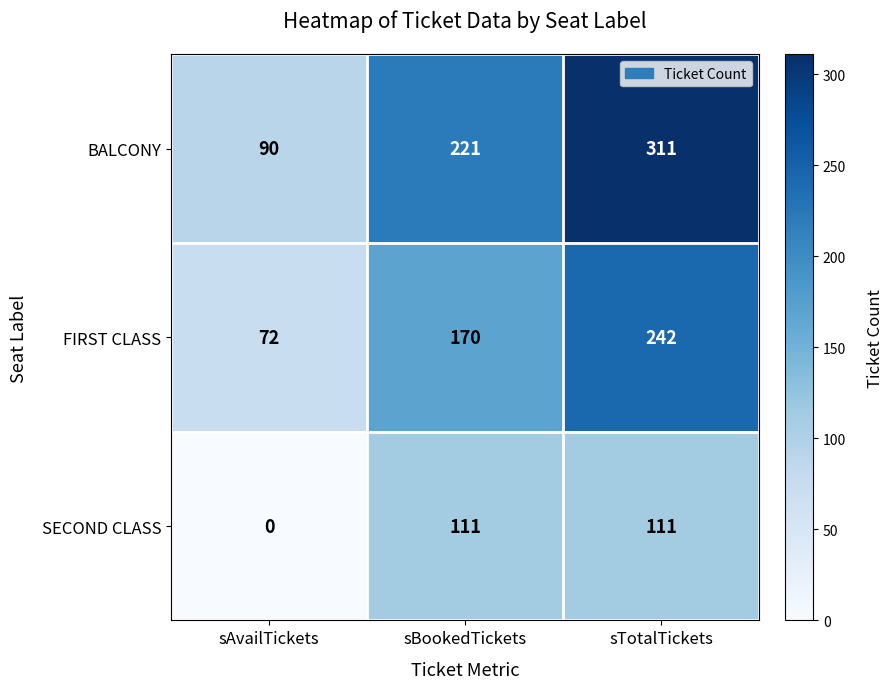

How many series are shown in this chart?

3